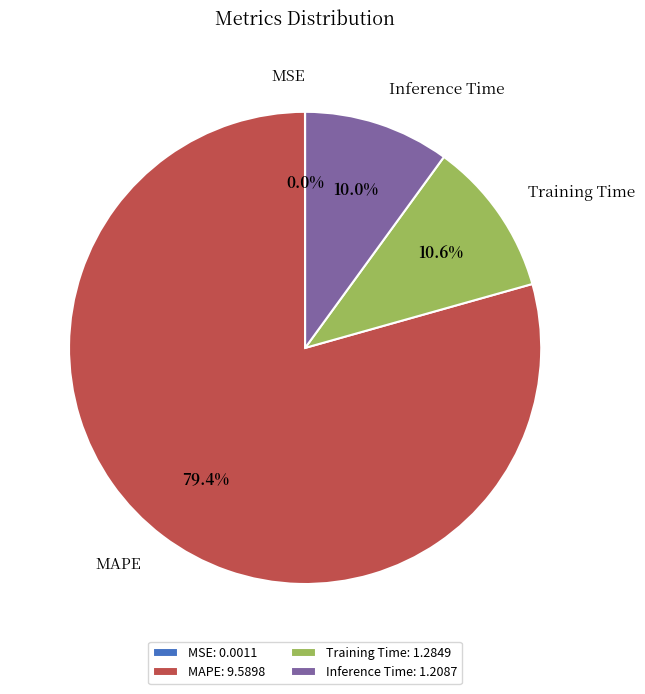

To the nearest percent, what portion does Inference Time represent?

10%